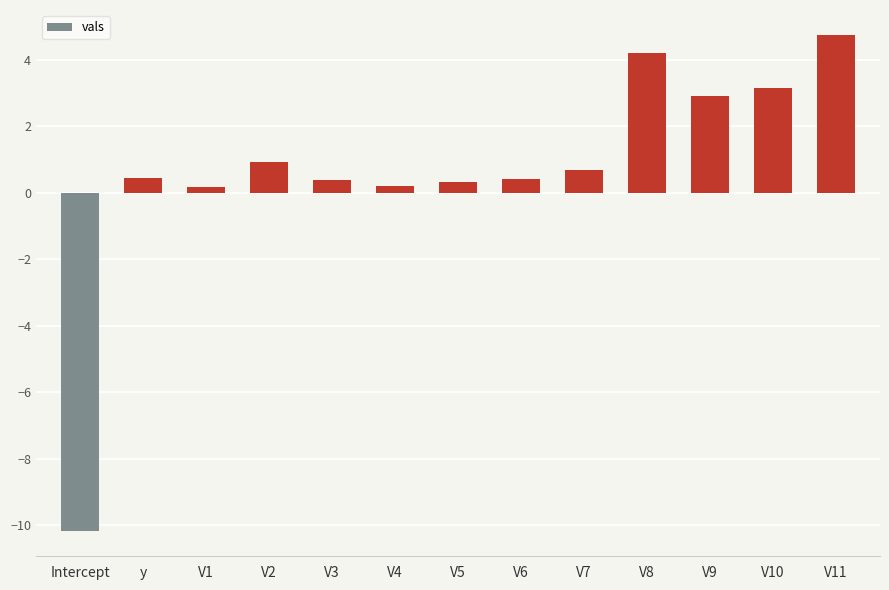

How many bars are there in total?

13